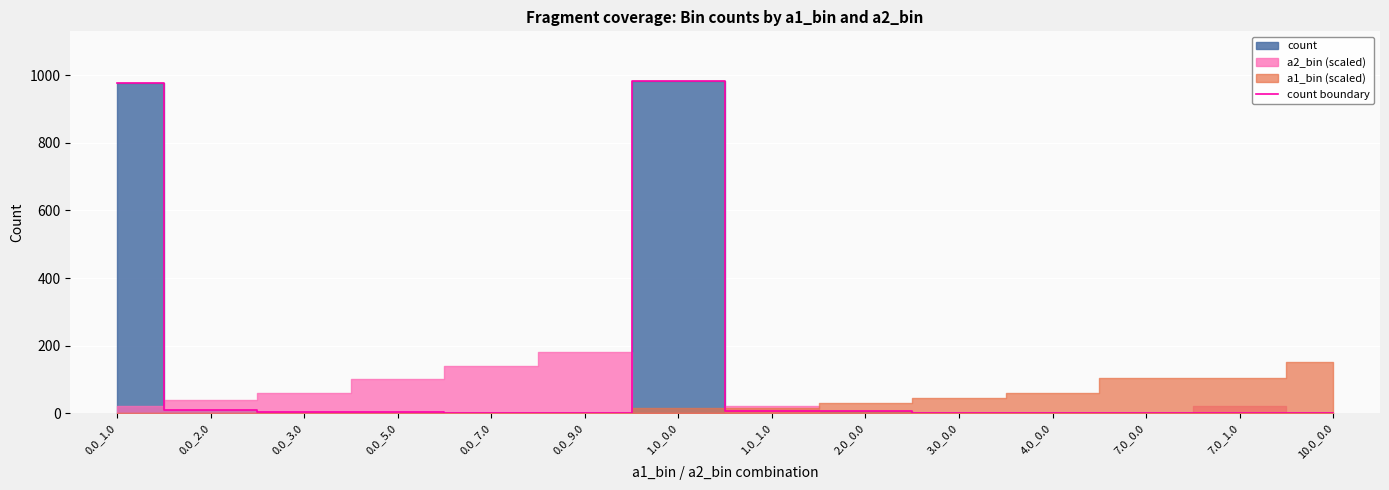

Approximately how many times larger is the value at 0.0_7.0 compared to 4.0_0.0?

1.0